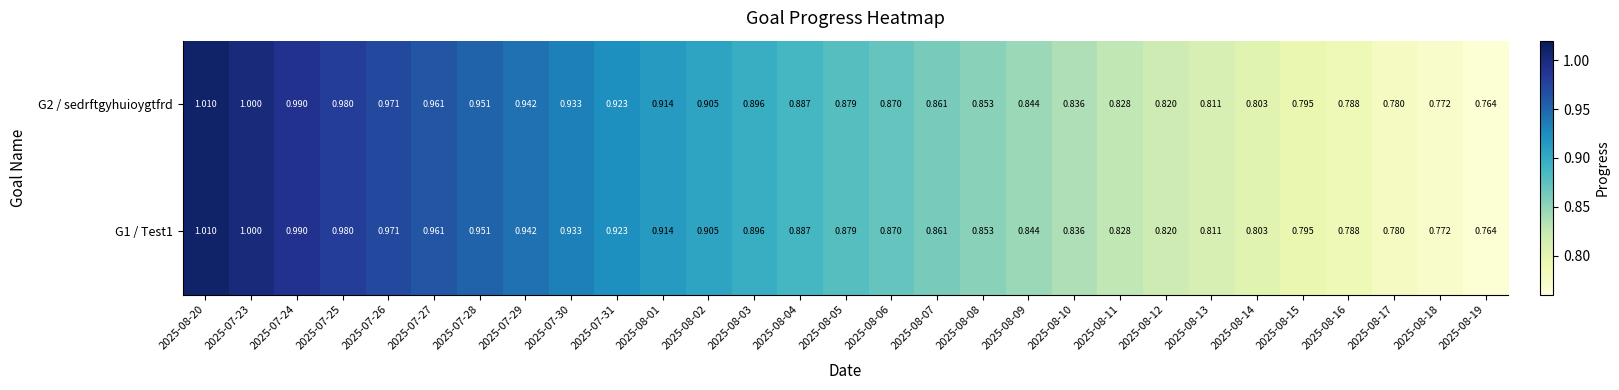

What is the total value across all series at 2025-07-26?

1.9